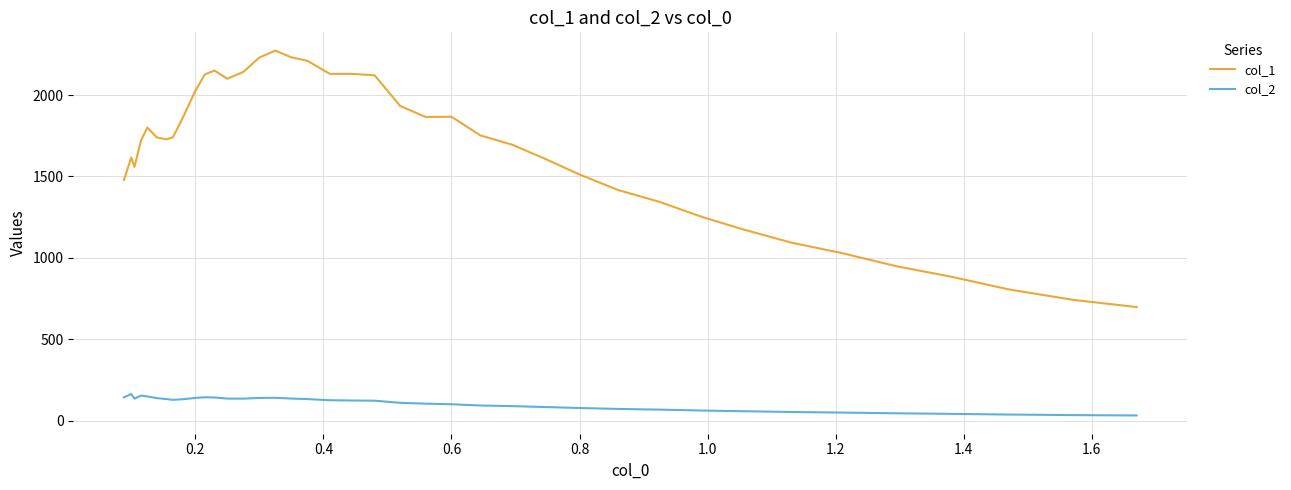

What is the average value of the col_1 series?

1659.9